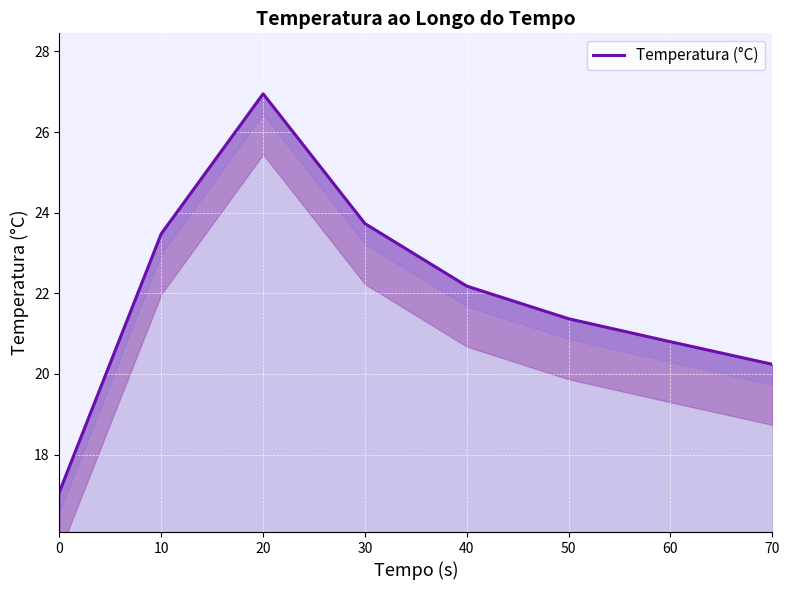

At which label is the value closest to 22?

40